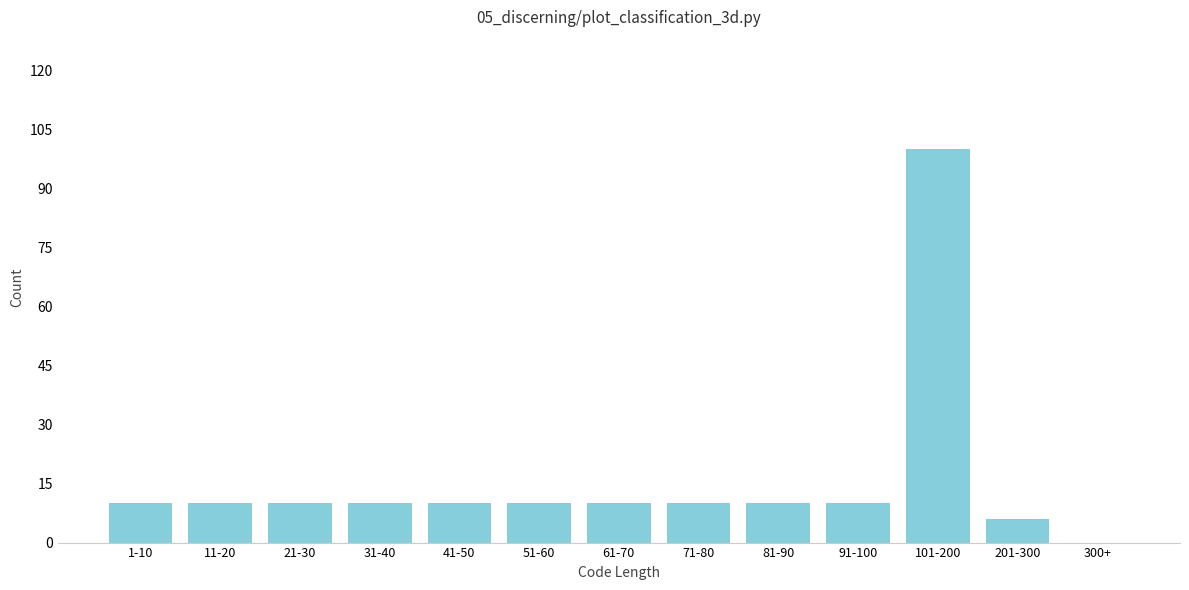

Reading left to right, list all the values displayed in this chart.

1-10=10	11-20=10	21-30=10	31-40=10	41-50=10	51-60=10	61-70=10	71-80=10	81-90=10	91-100=10	101-200=100	201-300=6	300+=0